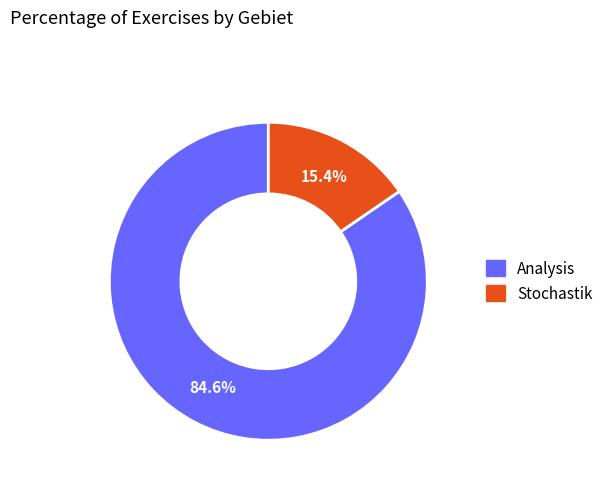

Do Analysis and Stochastik together represent more than half of the pie?

Yes